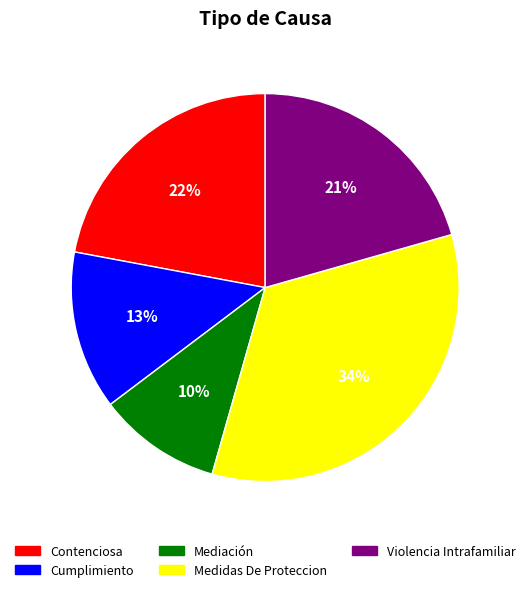

What is the ratio of the value at Contenciosa to the value at Cumplimiento?

1.7